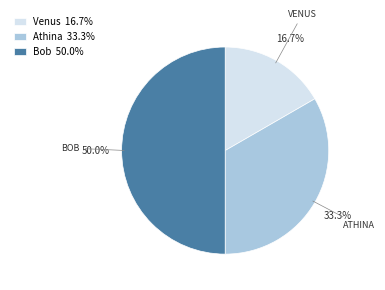

True or false: Venus accounts for 25% of the total.

False